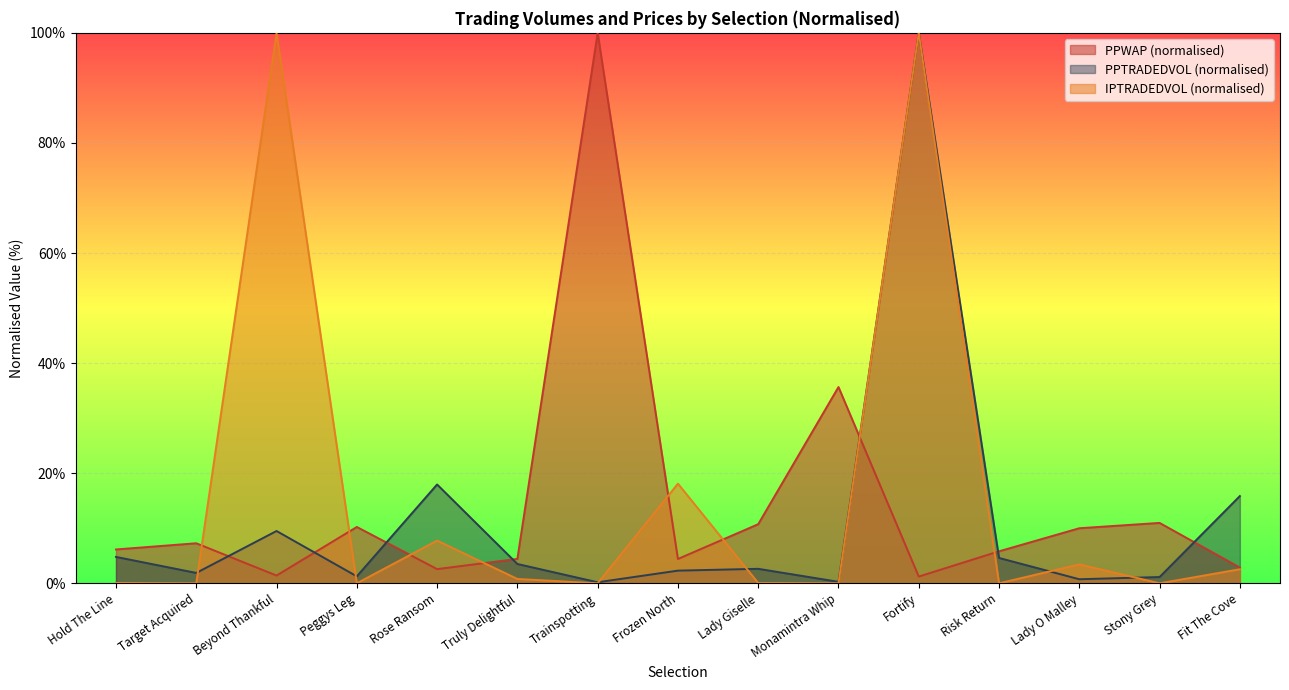

What is the difference between the highest and lowest values at Lady O Malley?

9.3